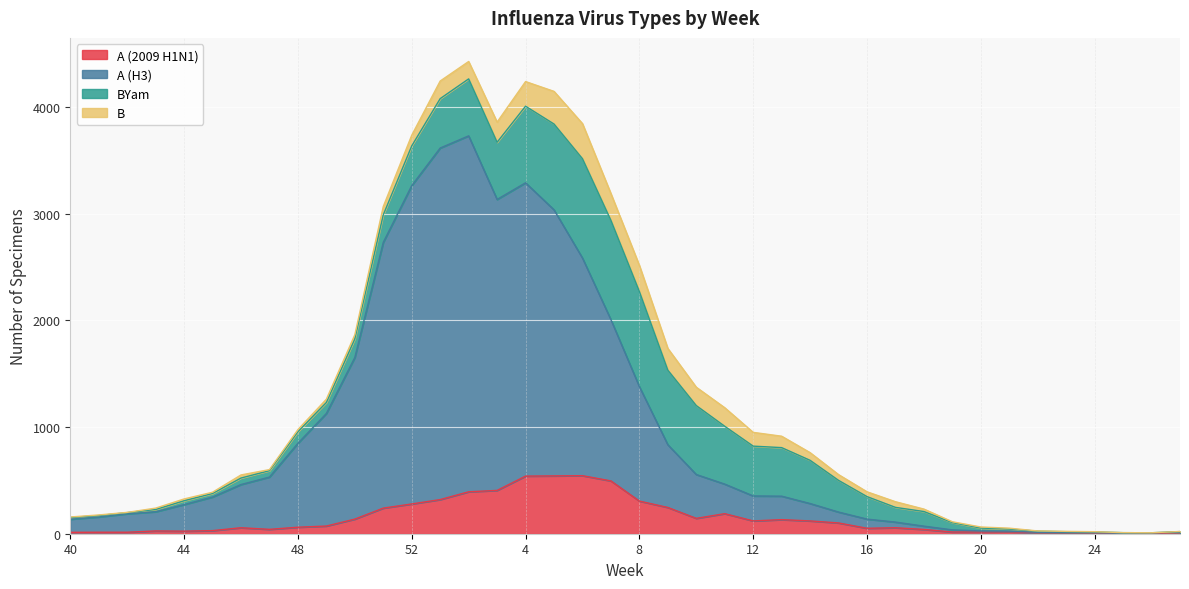

The value of A (H3) at 21 is 24. True or false?

True